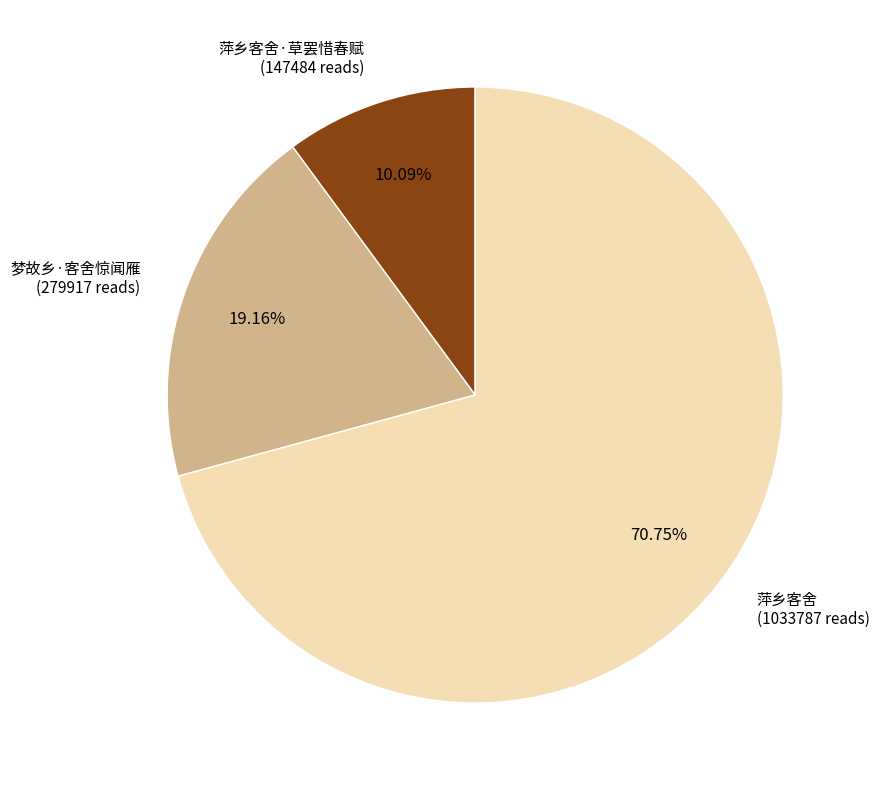

Does any single category account for the majority?

Yes